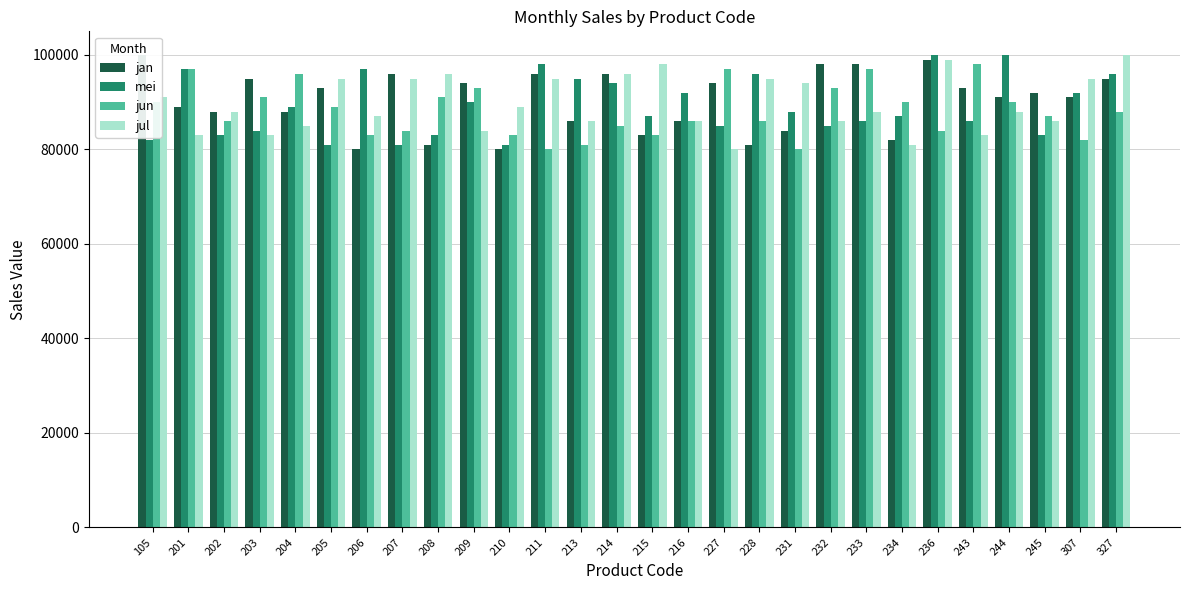

Reading right to left, transcribe all the data shown in this chart.

jan: 95000	91000	92000	91000	93000	99000	82000	98000	98000	84000	81000	94000	86000	83000	96000	86000	96000	80000	94000	81000	96000	80000	93000	88000	95000	88000	89000	100000
mei: 96000	92000	83000	100000	86000	100000	87000	86000	85000	88000	96000	85000	92000	87000	94000	95000	98000	81000	90000	83000	81000	97000	81000	89000	84000	83000	97000	82000
jun: 88000	82000	87000	90000	98000	84000	90000	97000	93000	80000	86000	97000	86000	83000	85000	81000	80000	83000	93000	91000	84000	83000	89000	96000	91000	86000	97000	90000
jul: 100000	95000	86000	88000	83000	99000	81000	88000	86000	94000	95000	80000	86000	98000	96000	86000	95000	89000	84000	96000	95000	87000	95000	85000	83000	88000	83000	91000